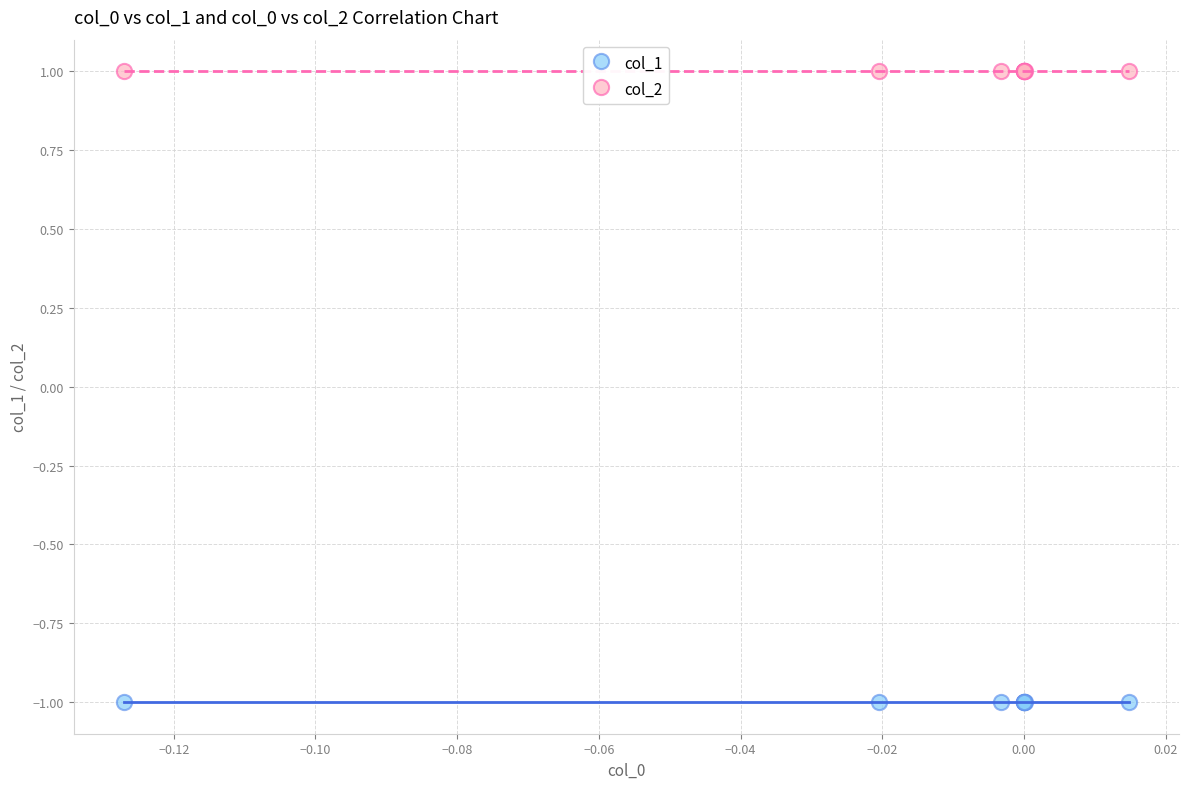

Which series contains the highest Y value?

col_2